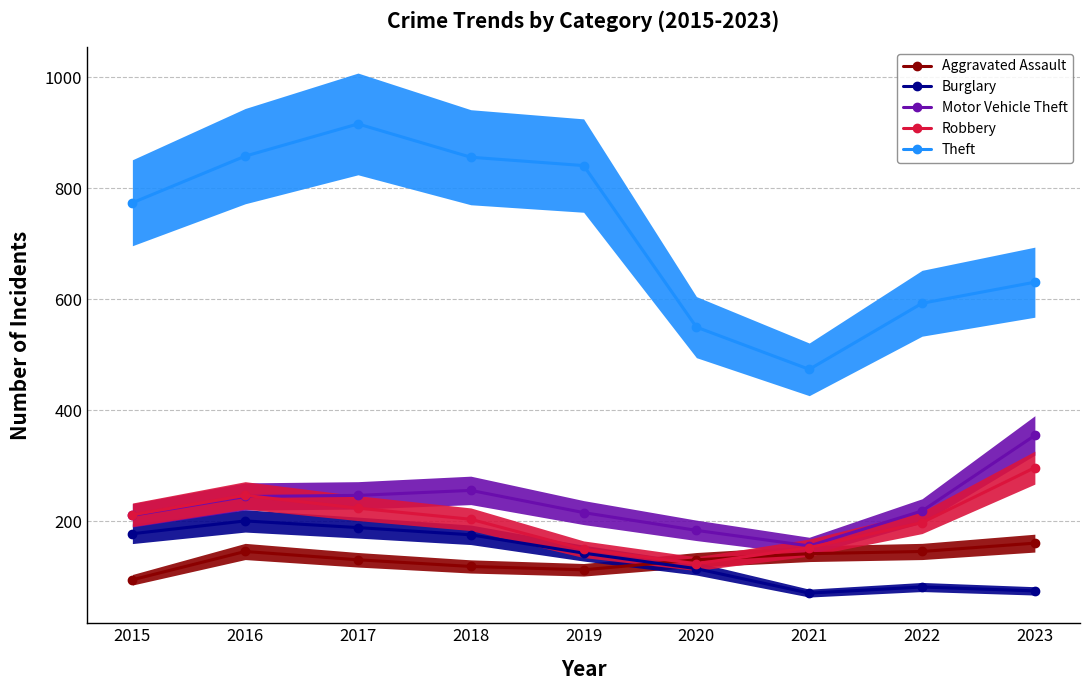

What is the difference between the maximum and minimum values in the Aggravated Assault series?

66